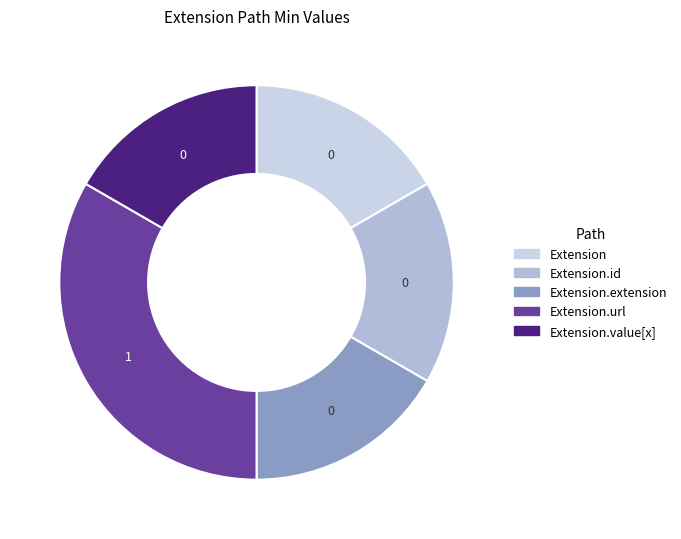

To the nearest percent, what is the difference between the largest and smallest slice percentages?

100%